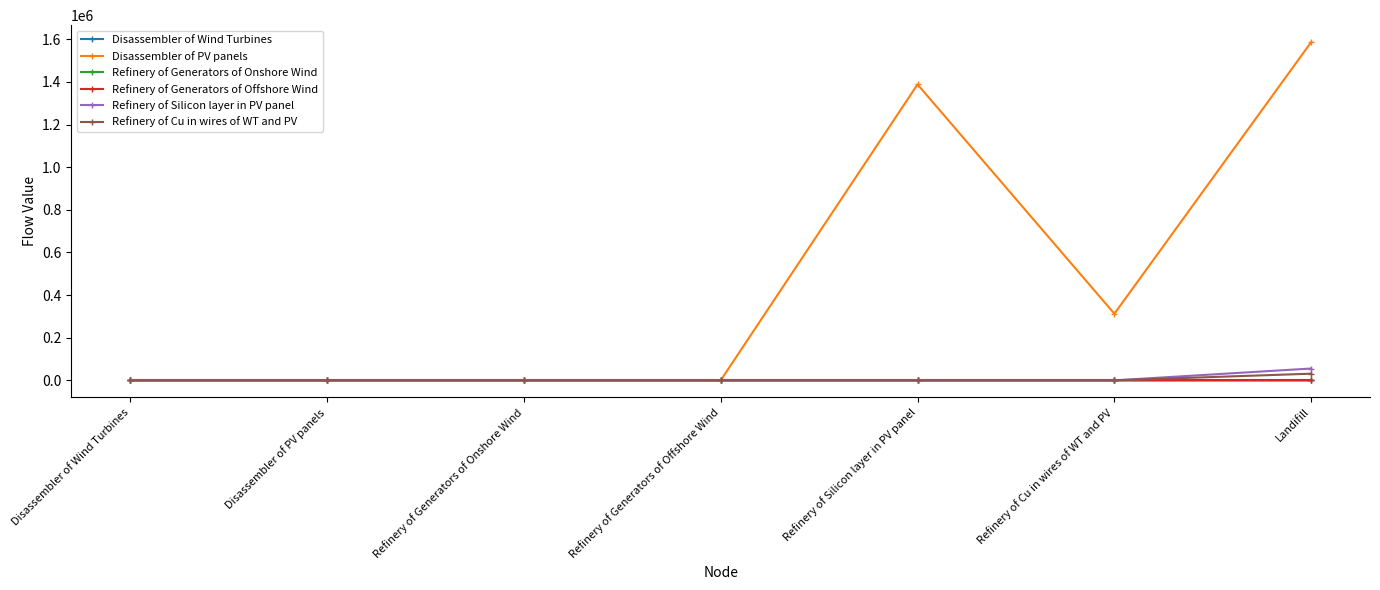

Which series has the largest total across all categories?

Disassembler of PV panels